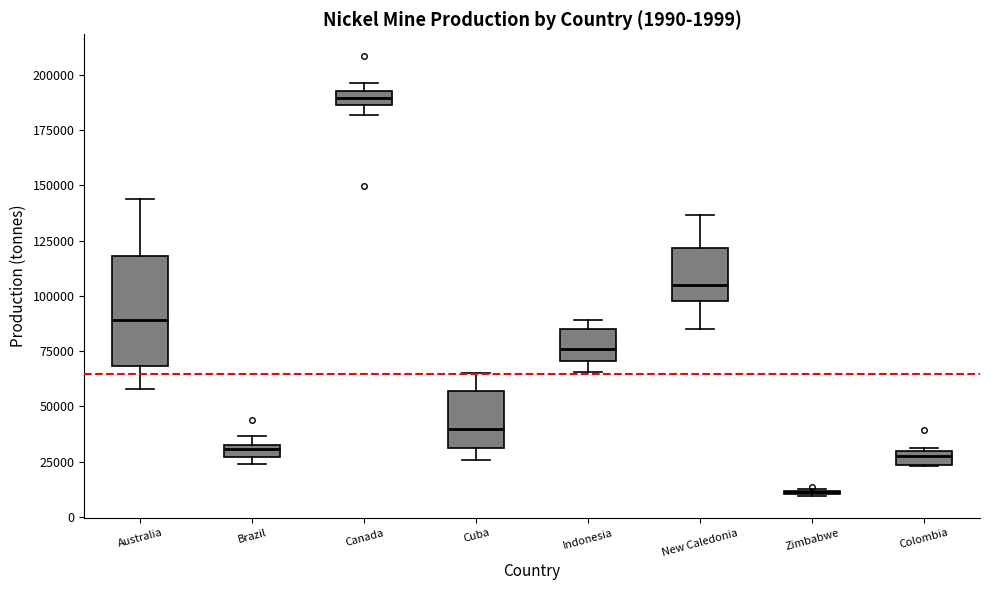

Comparing the boxes themselves (not the whiskers), which one is the tallest?

Australia